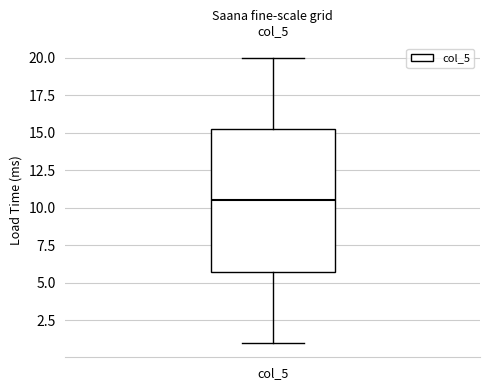

Read this box plot against the y-axis: the position of the median line, the range covered by the box, and the ends of both whiskers. The values are not printed on the chart, so give them approximately, as read against the axis.

median 10.5, box 6.0 to 15.5, whiskers 1.0 to 20.0